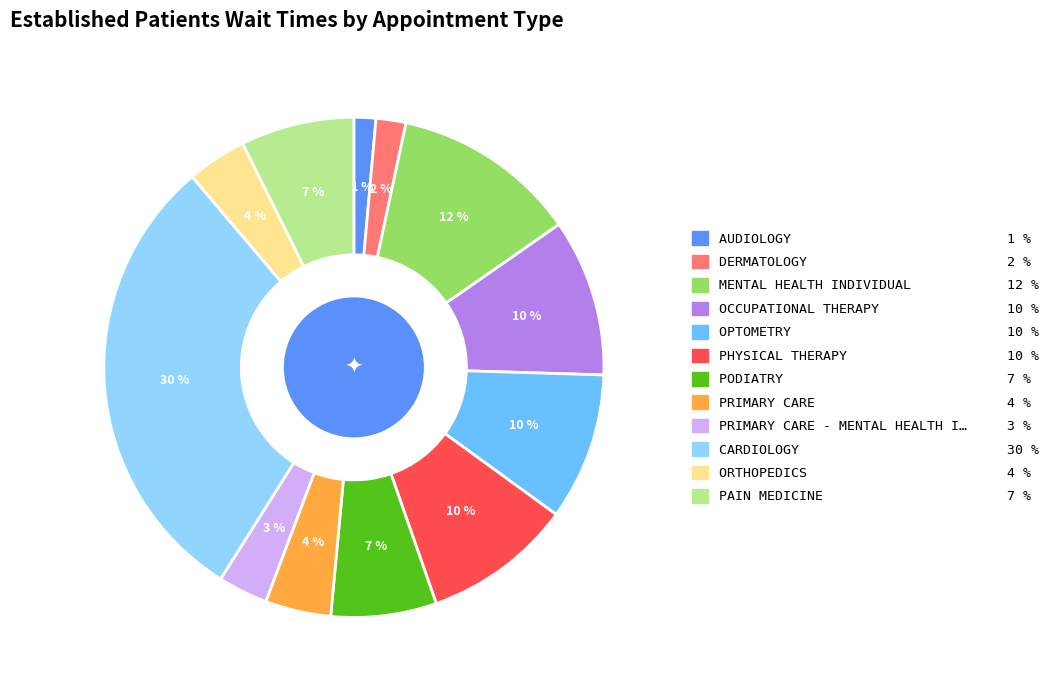

To the nearest percent, what is the average slice percentage?

8%